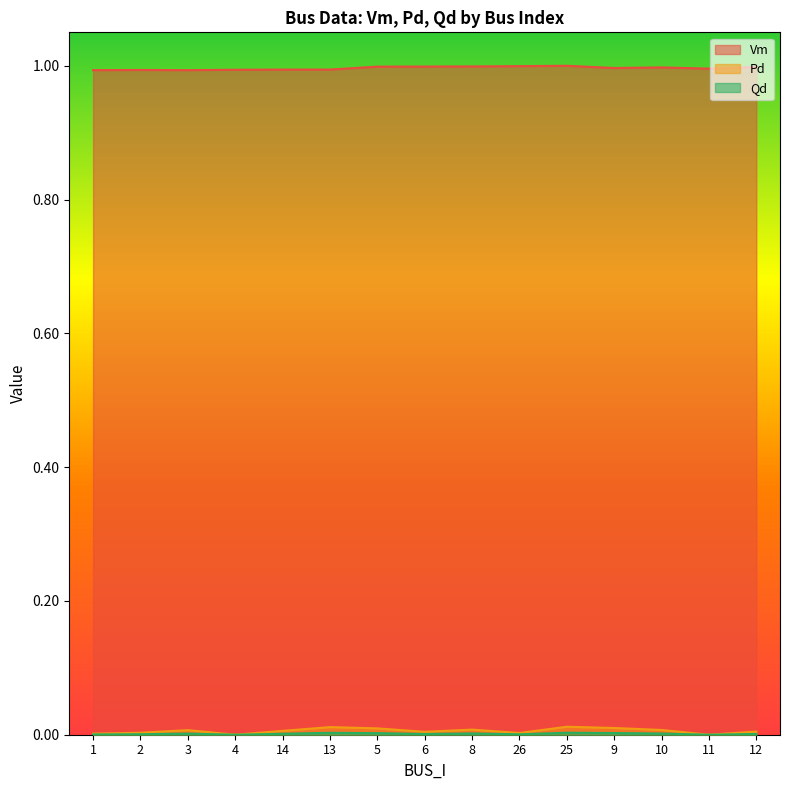

How many interior local valleys does the Pd series have?

4